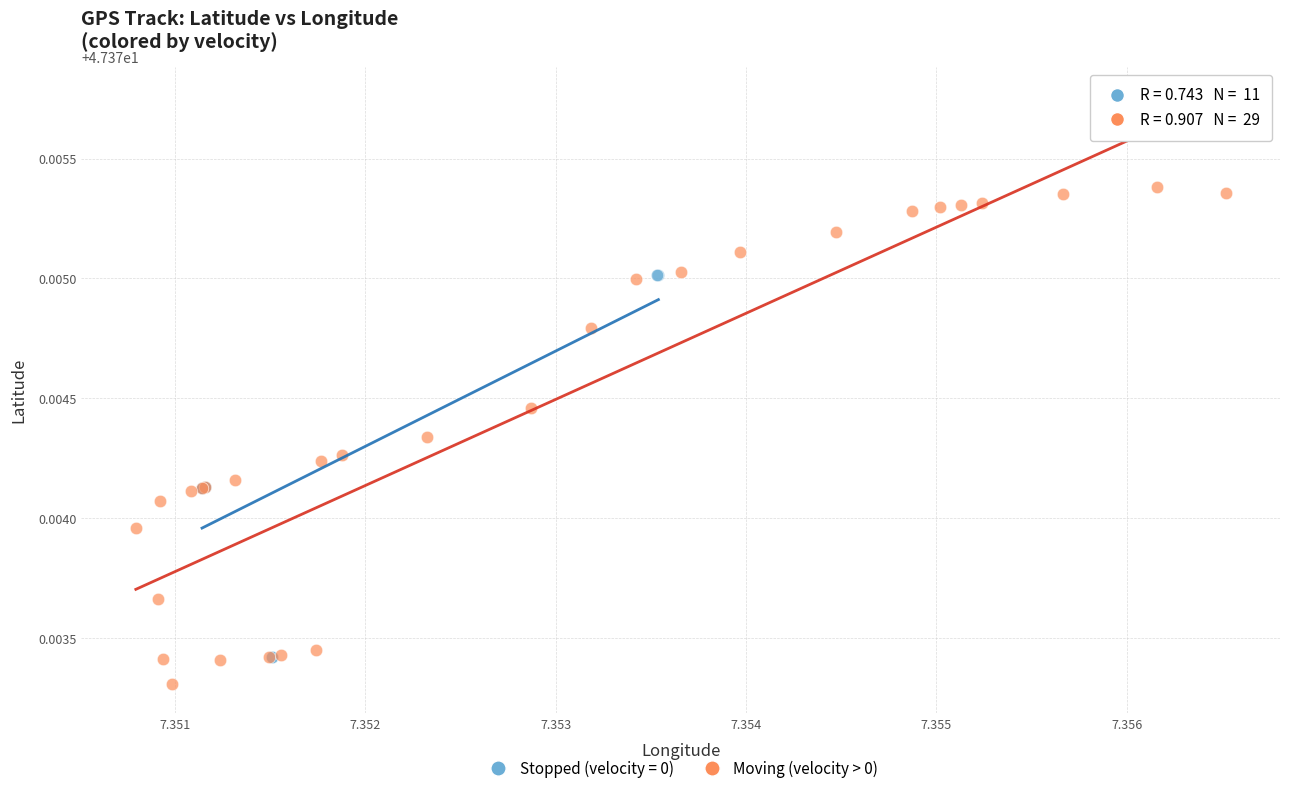

Which series has the widest spread of Y values?

Moving (velocity > 0)